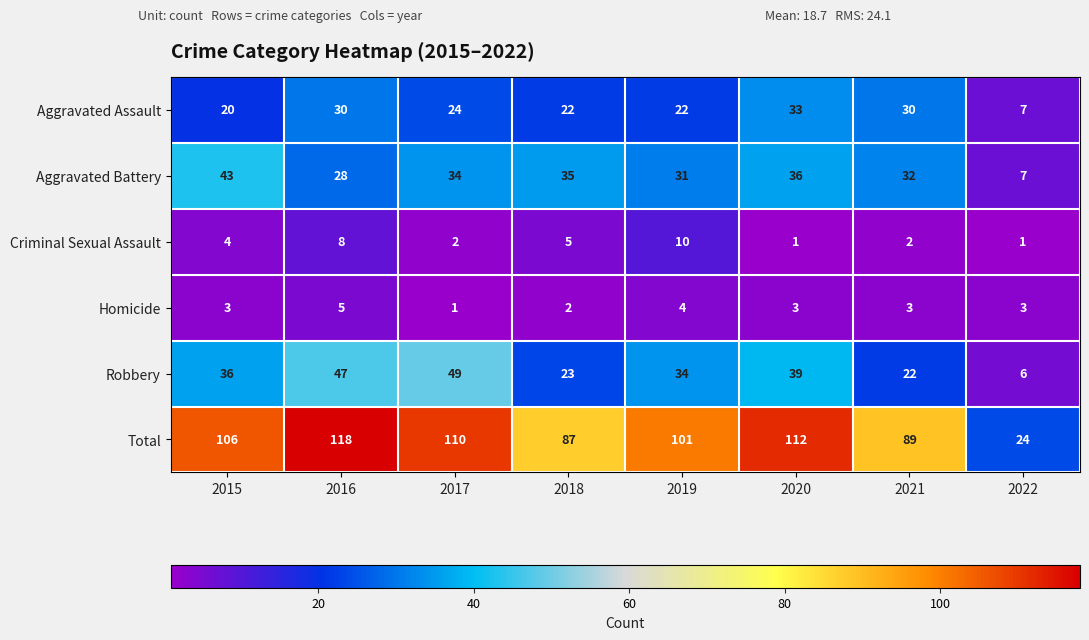

How many data points in Criminal Sexual Assault are less than 4?

4